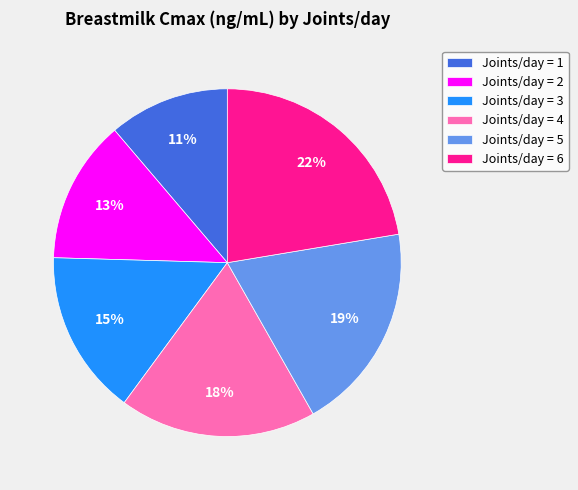

Rank the categories by value from lowest to highest.

Joints/day = 1, Joints/day = 2, Joints/day = 3, Joints/day = 4, Joints/day = 5, Joints/day = 6